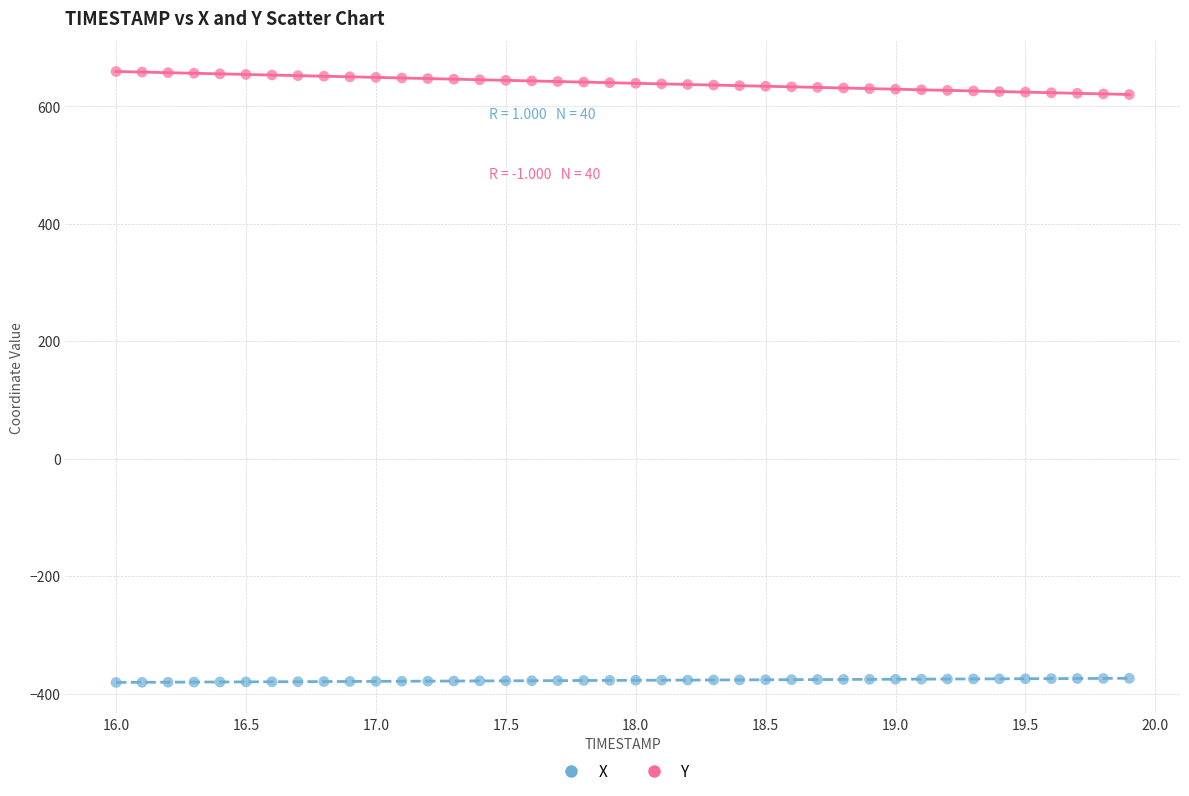

Which series reaches the minimum Y coordinate?

X